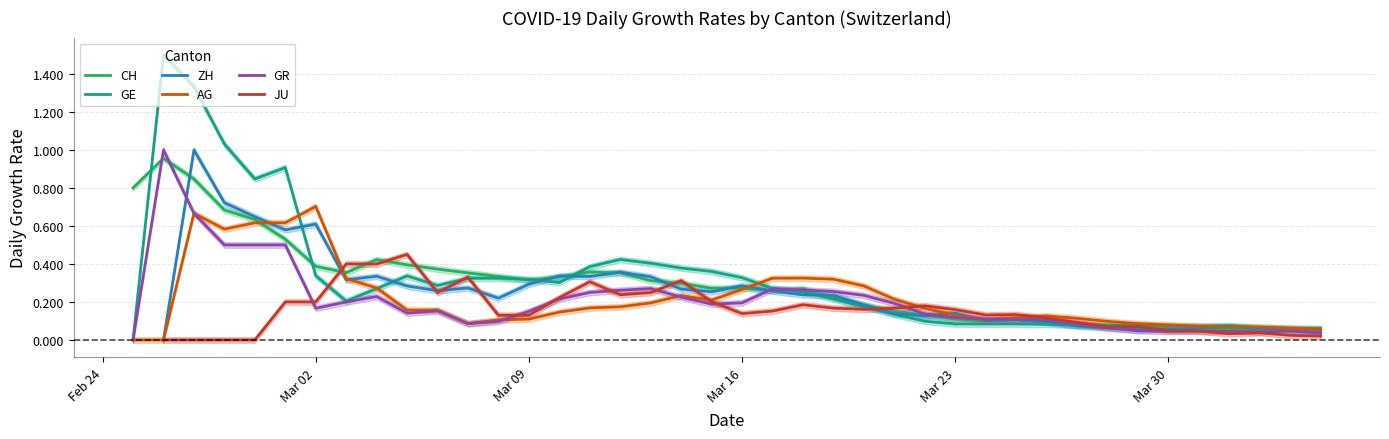

How many times do CH and ZH cross each other?

15